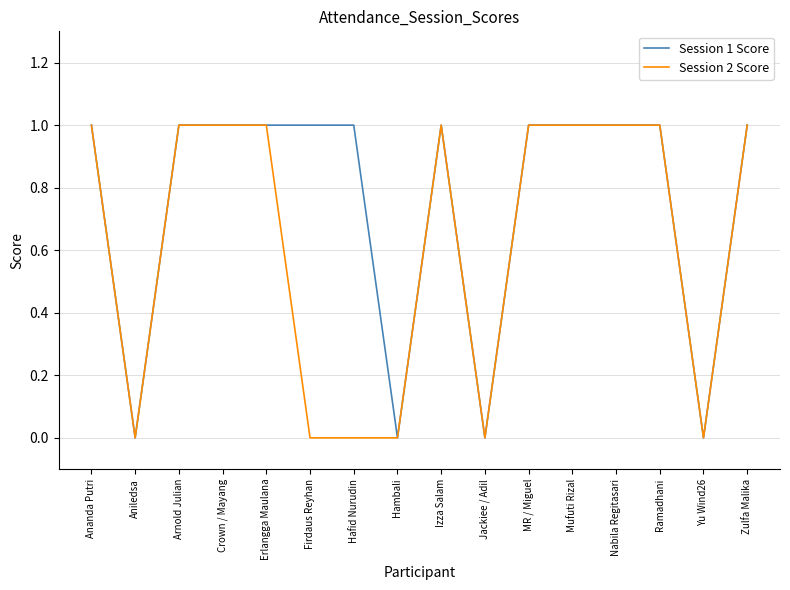

Reading right to left, list all the values displayed in this chart.

Session 1 Score: 1	0	1	1	1	1	0	1	0	1	1	1	1	1	0	1
Session 2 Score: 1	0	1	1	1	1	0	1	0	0	0	1	1	1	0	1